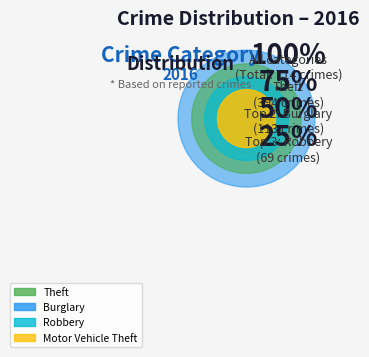

Is it true that Robbery is 10% of the pie?

True